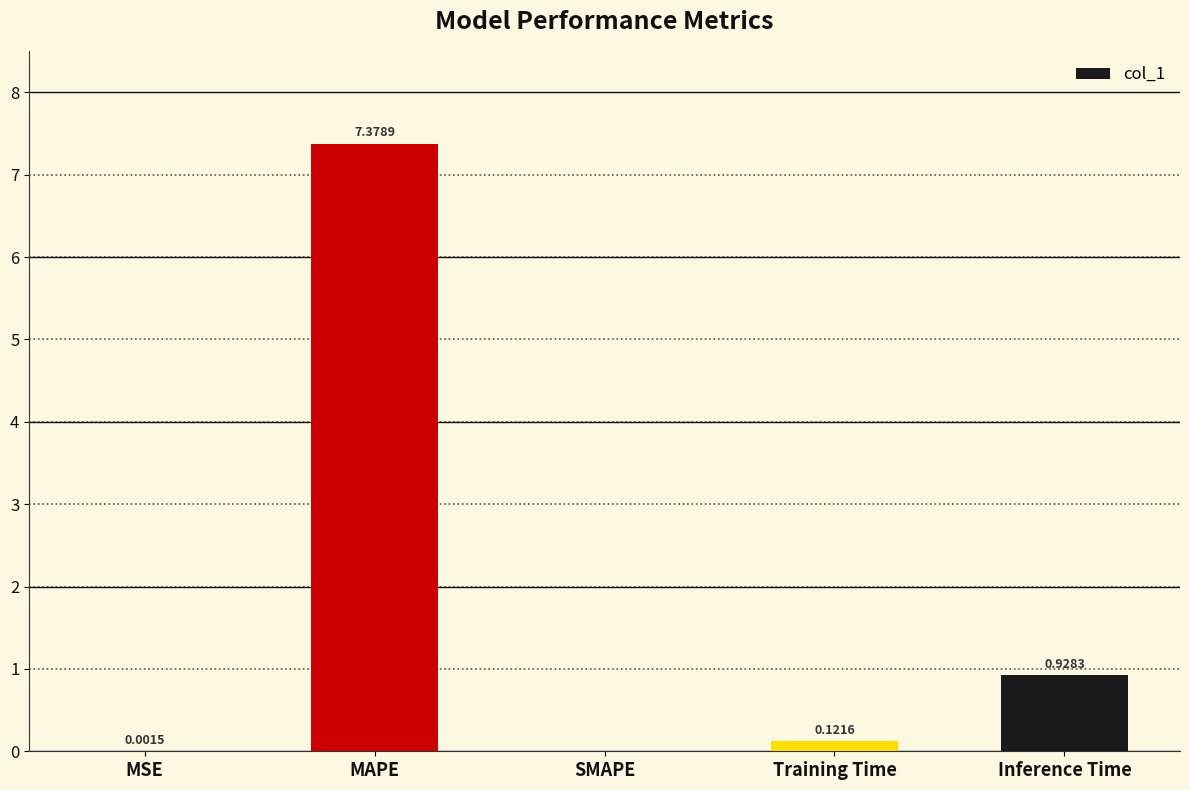

Which category has the highest value across all series?

MAPE